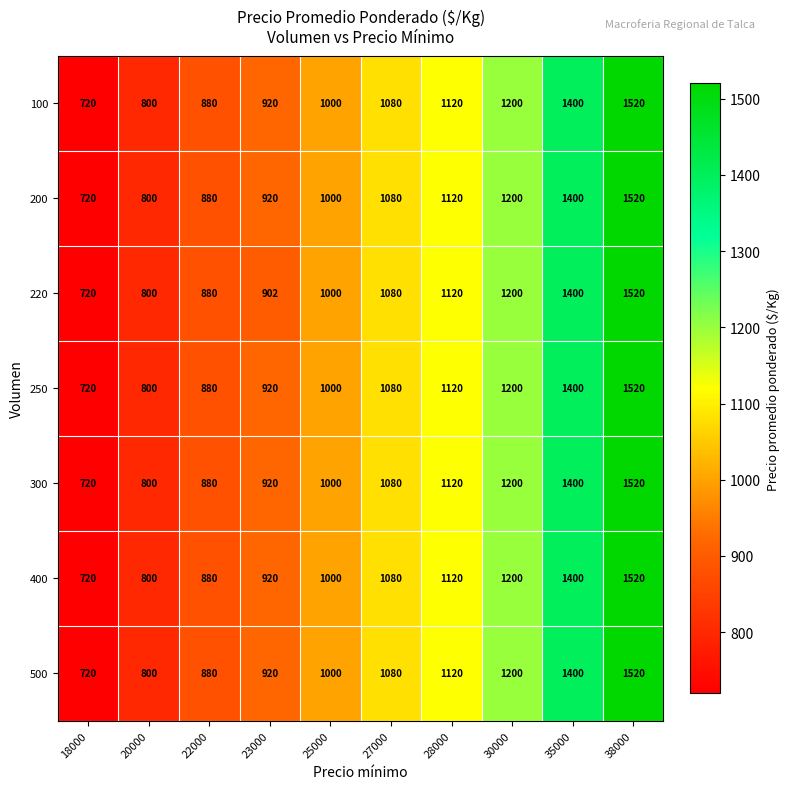

At which label does 250 reach its minimum?

18000